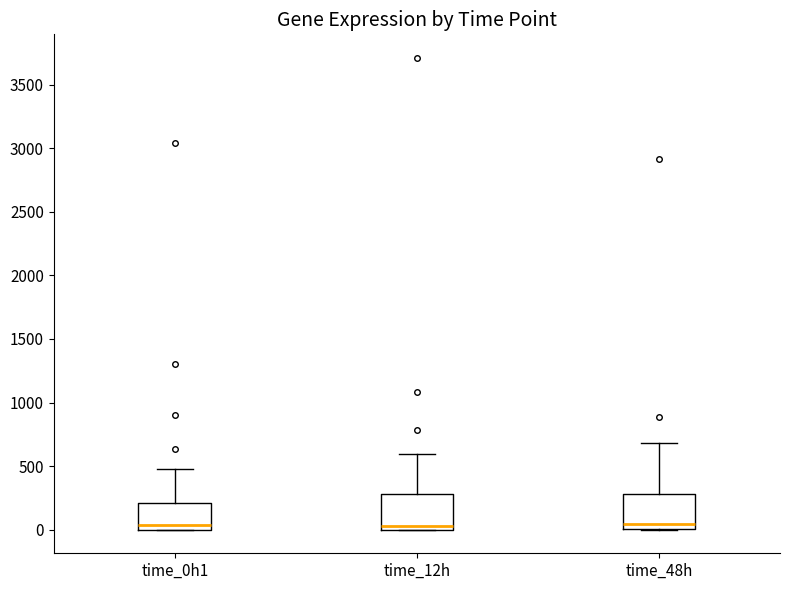

Where is the upper edge of the box for time_0h1 on the y-axis? The values are not printed on the chart, so give them approximately, as read against the axis.

200